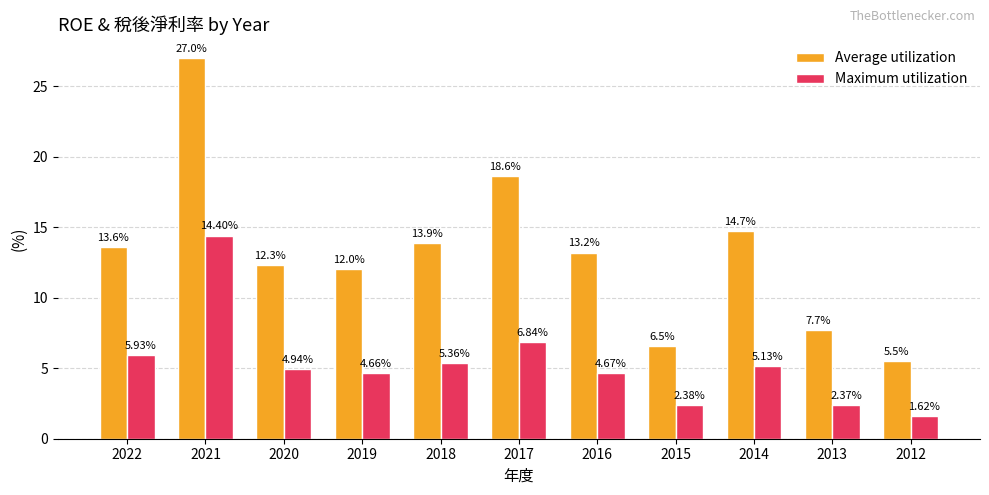

True or false: Average utilization has a value of 12.3 at 2020.

True